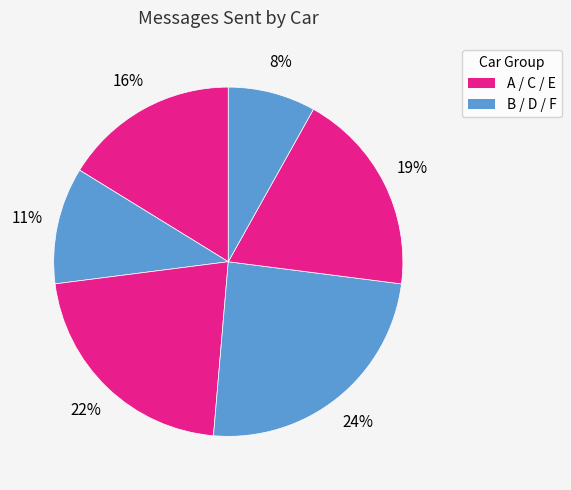

Is there a majority slice in this chart?

No